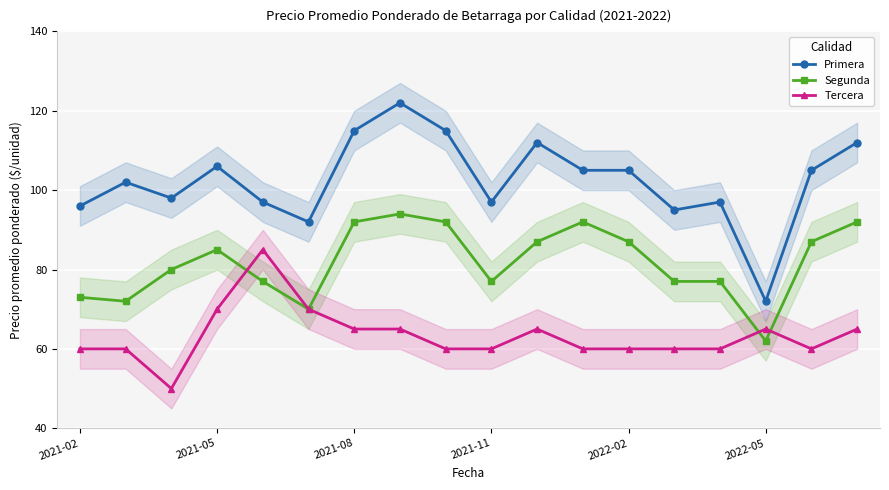

What is the highest value of the Tercera series?

85